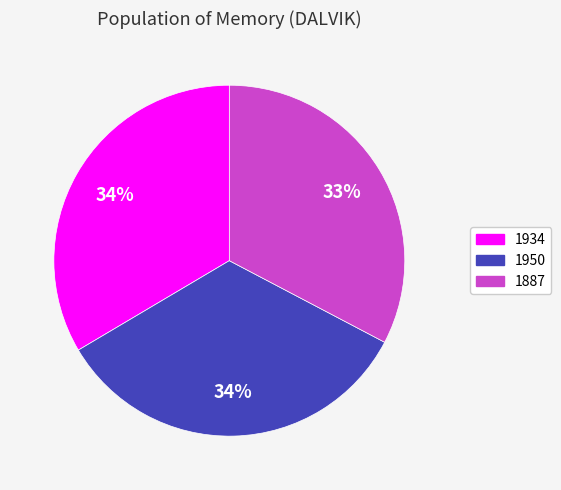

How many slices are in this pie chart?

3